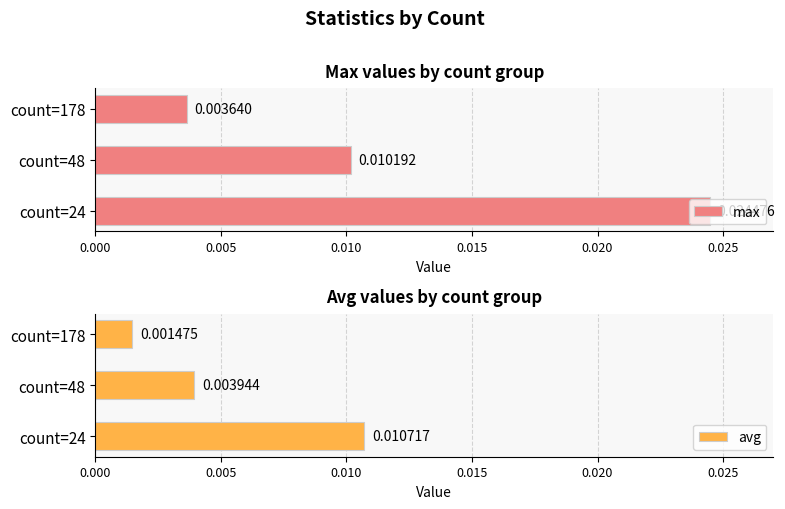

List the labels in order of max value, largest first.

count=24, count=48, count=178